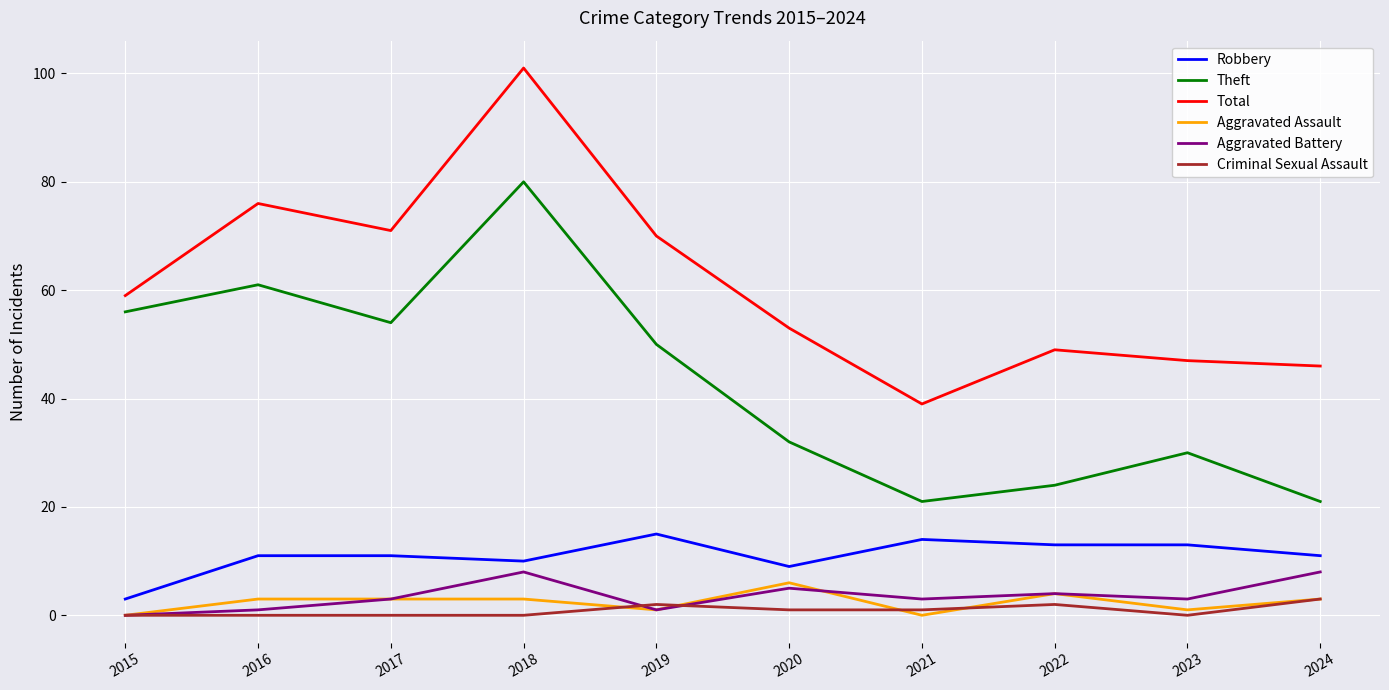

What is the sum of all Robbery values?

110